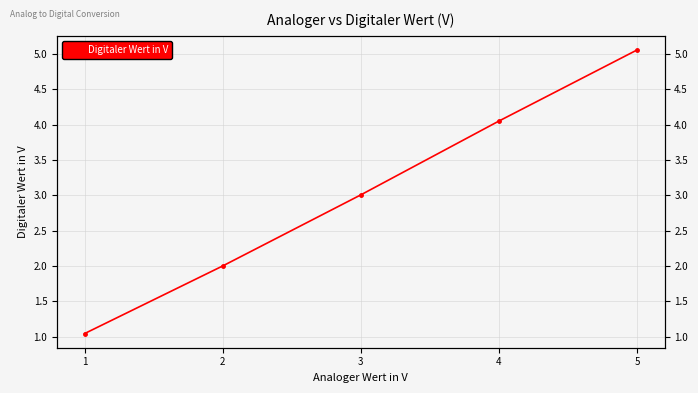

The chart shows a value of 3.1 at 5. True or false?

False